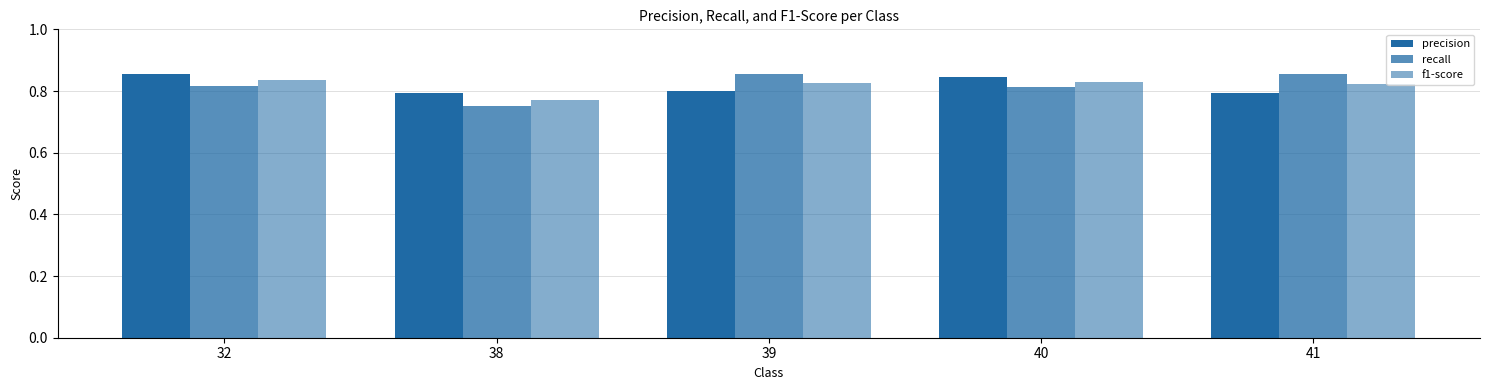

Reading left to right, what are all the values shown in this chart?

precision: 32=0.9	38=0.8	39=0.8	40=0.8	41=0.8
recall: 32=0.8	38=0.8	39=0.9	40=0.8	41=0.9
f1-score: 32=0.8	38=0.8	39=0.8	40=0.8	41=0.8